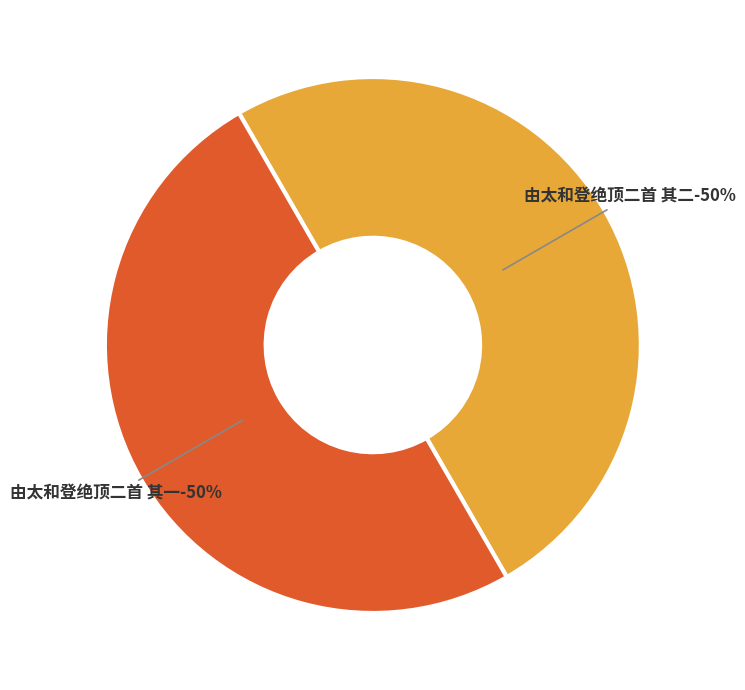

To the nearest percent, what is the average slice percentage?

50%